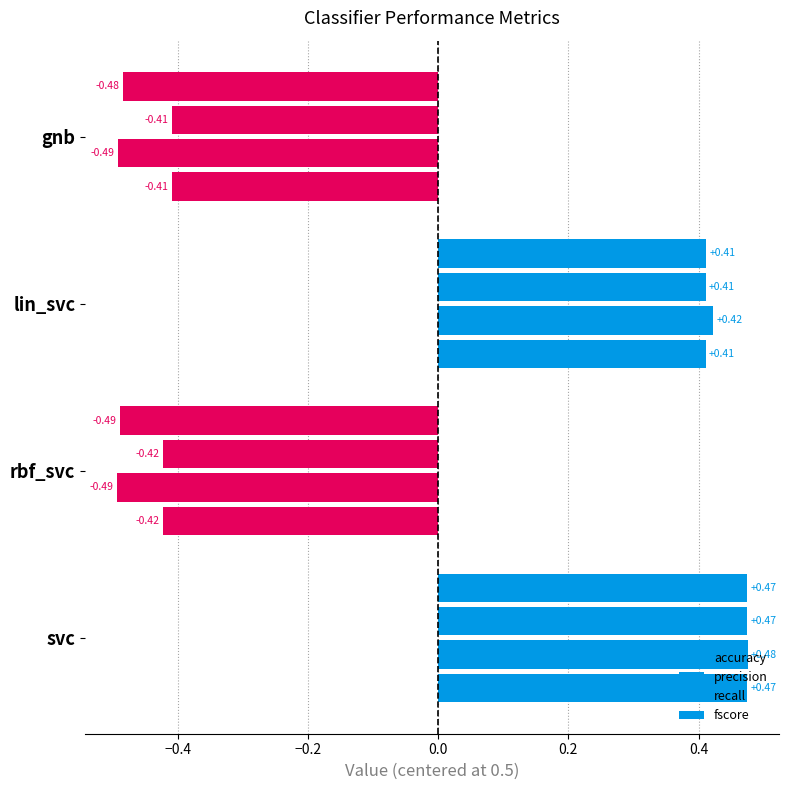

Which series has the largest total across all categories?

accuracy